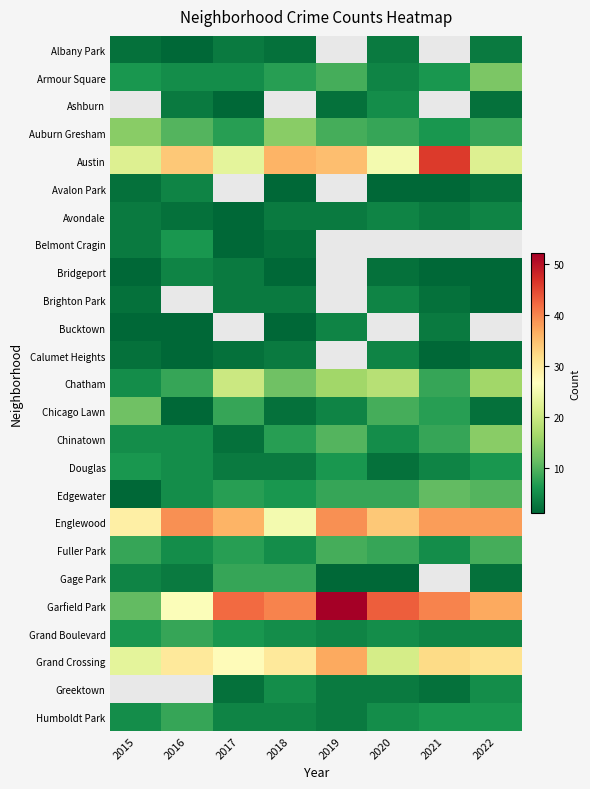

What is the difference between the maximum and minimum values in the Avalon Park series?

3.0